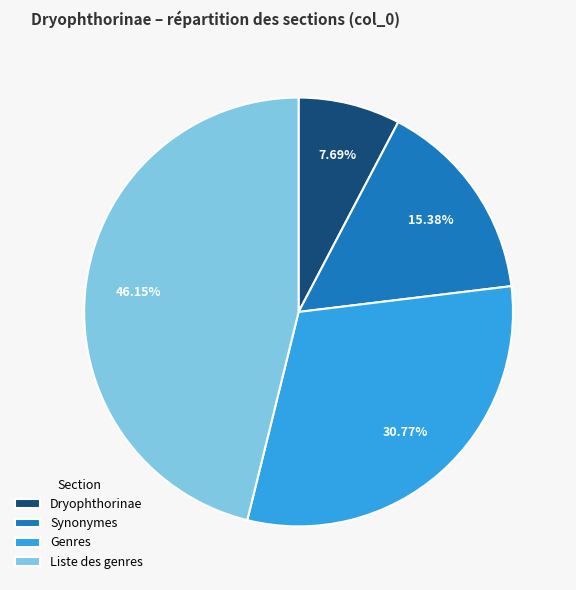

What is the smallest slice in the pie chart?

Dryophthorinae